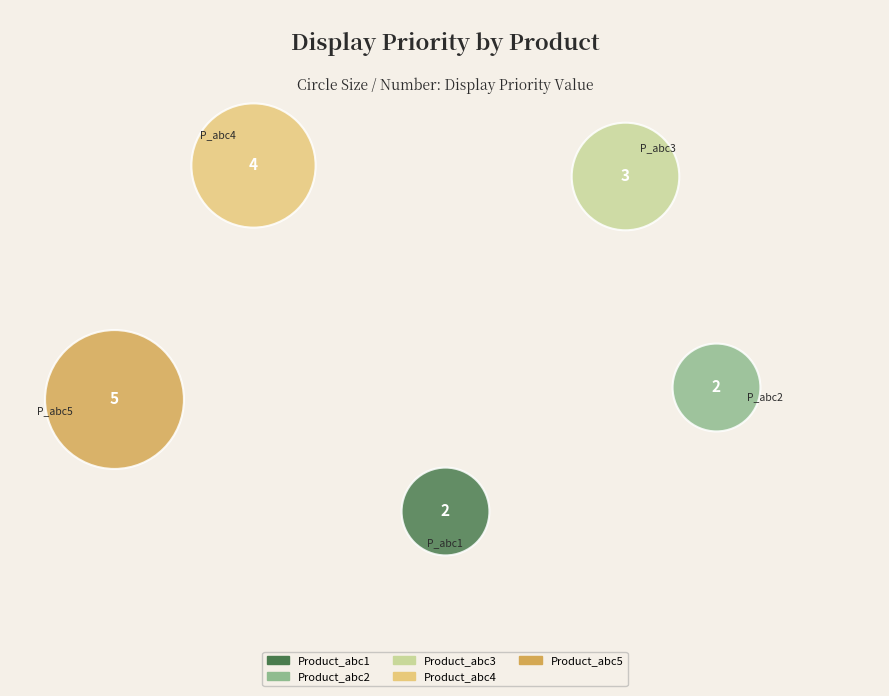

What are all the series names shown in the legend?

Product_abc1, Product_abc2, Product_abc3, Product_abc4, Product_abc5